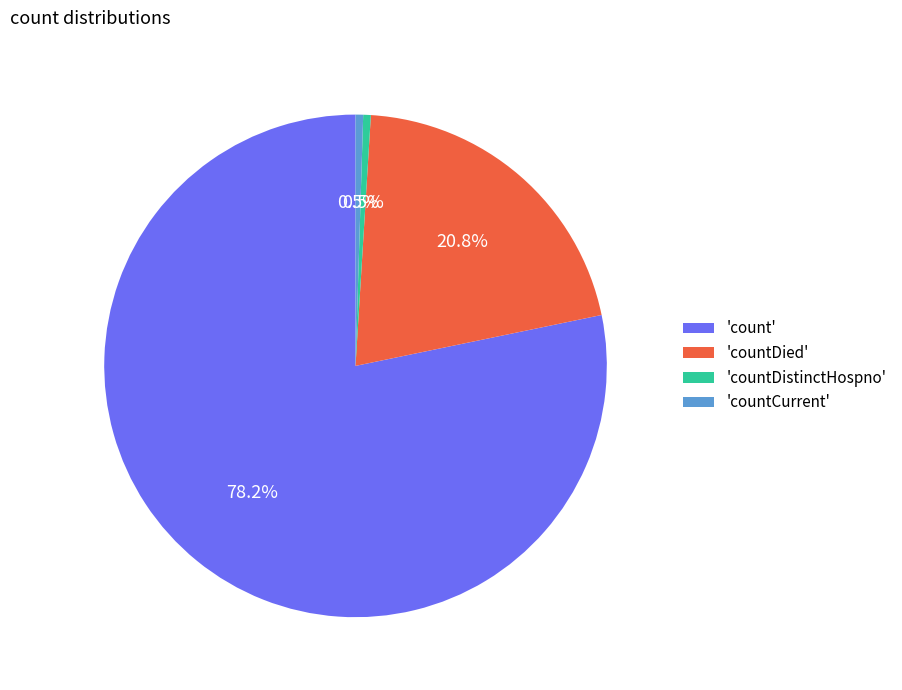

Count the number of slices in the pie.

4